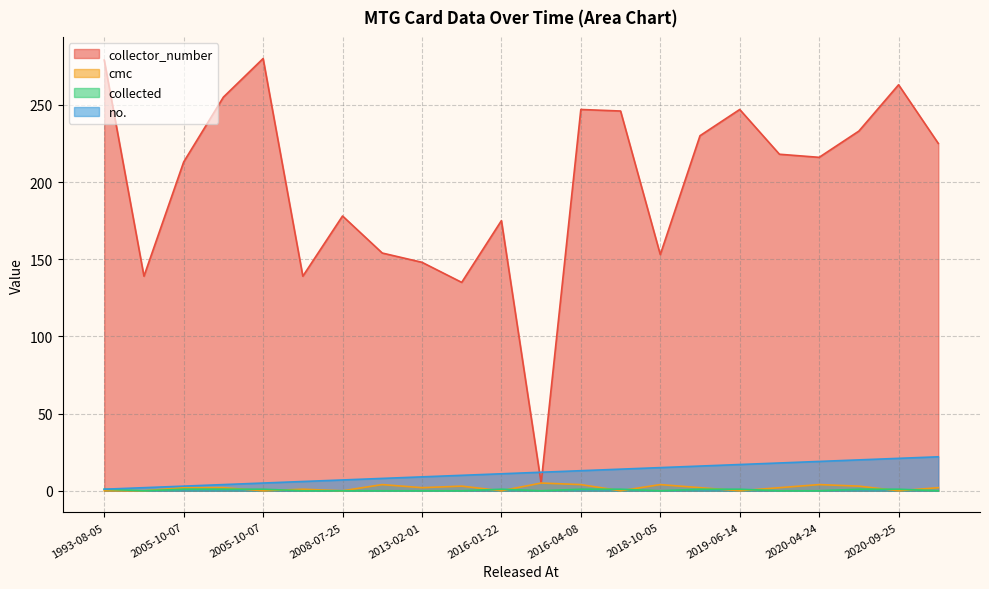

What is the spread (max minus min) of values at 2008-07-25?

178